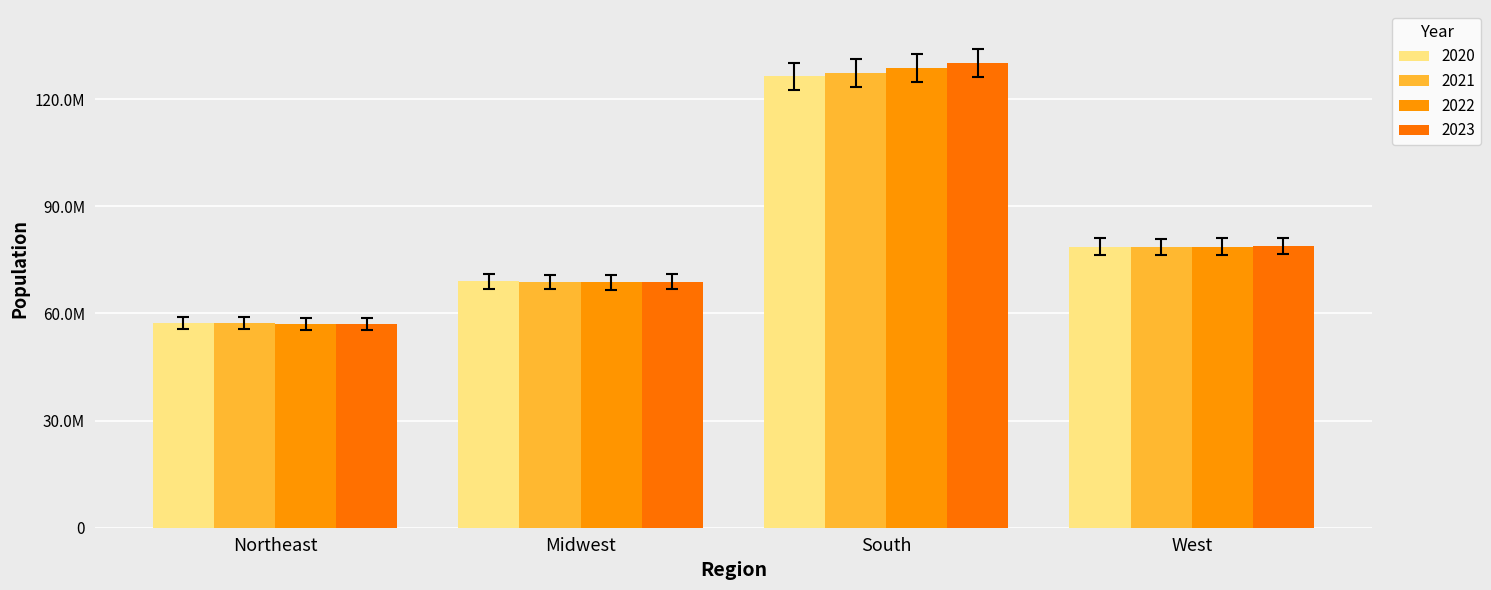

What is the greatest value displayed?

134029048.7